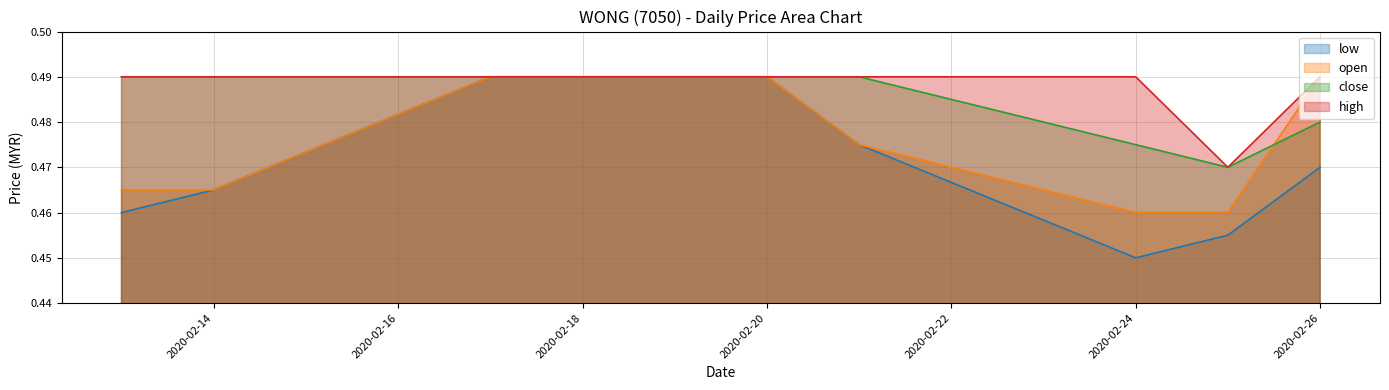

What is the sum of all low values?

4.7